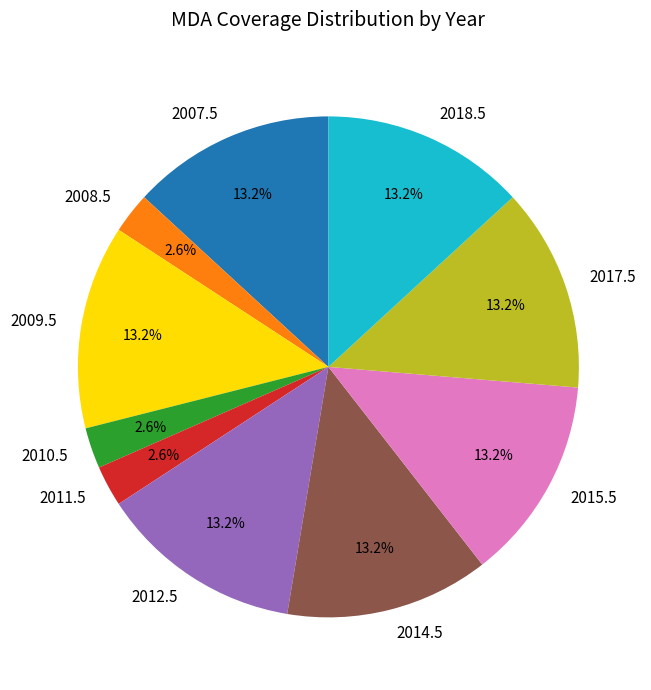

Does 2018.5 account for over 50% of the chart?

No